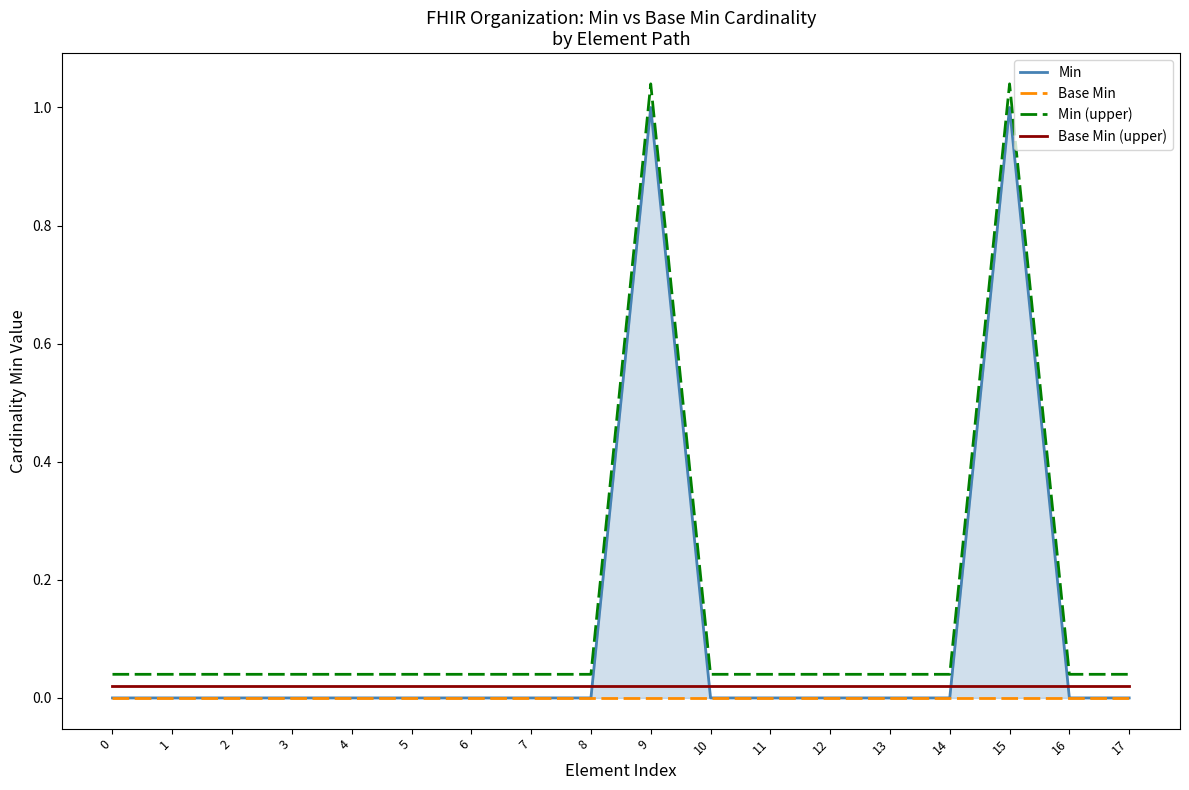

Which series has the largest range (max minus min)?

Min